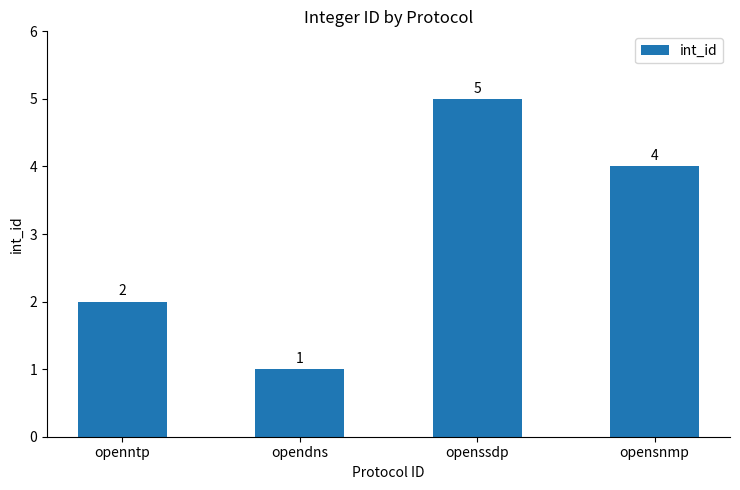

What is the greatest value displayed?

5